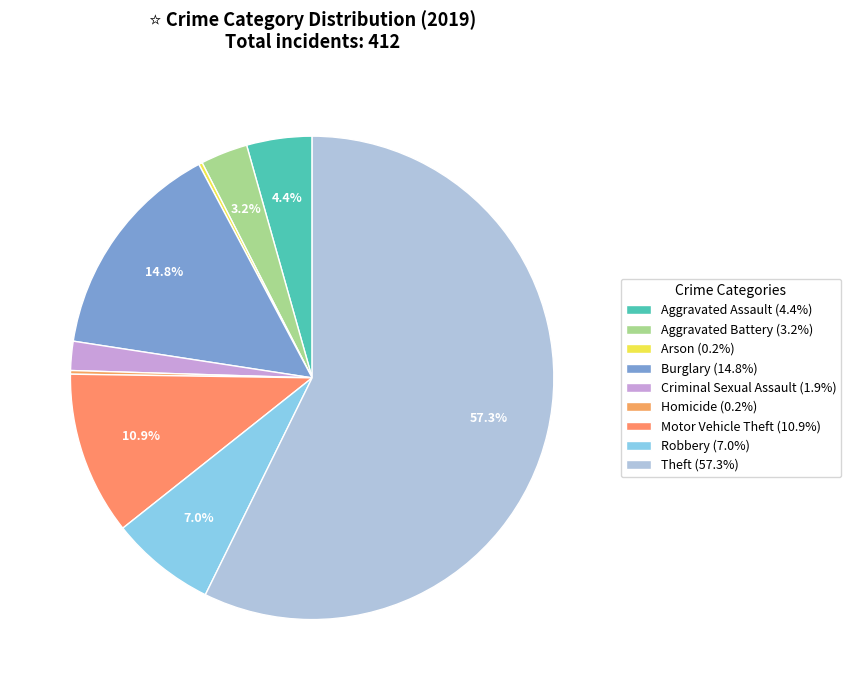

To the nearest percent, what is the average slice percentage?

11%